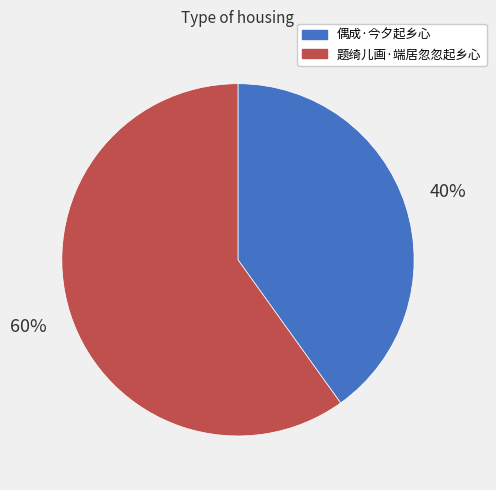

Which category has the smallest portion of the pie?

偶成·今夕起乡心